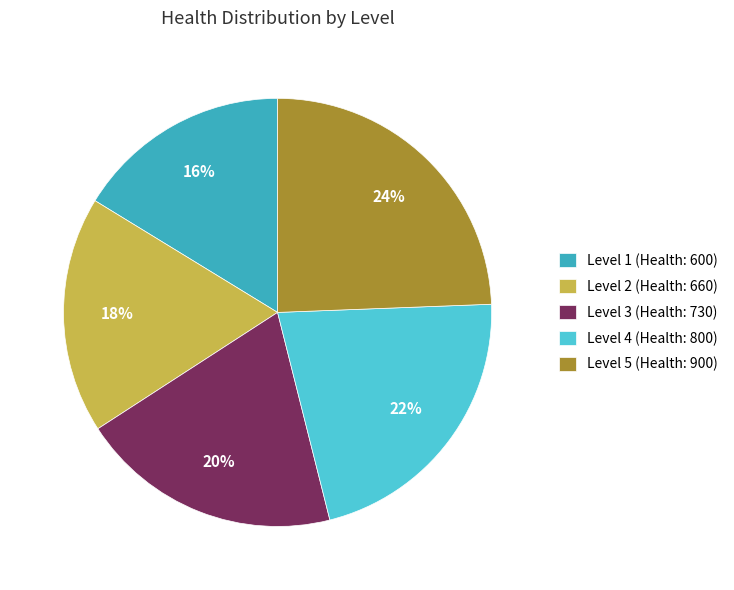

Rank the categories by value from lowest to highest.

Level 1 (Health: 600), Level 2 (Health: 660), Level 3 (Health: 730), Level 4 (Health: 800), Level 5 (Health: 900)